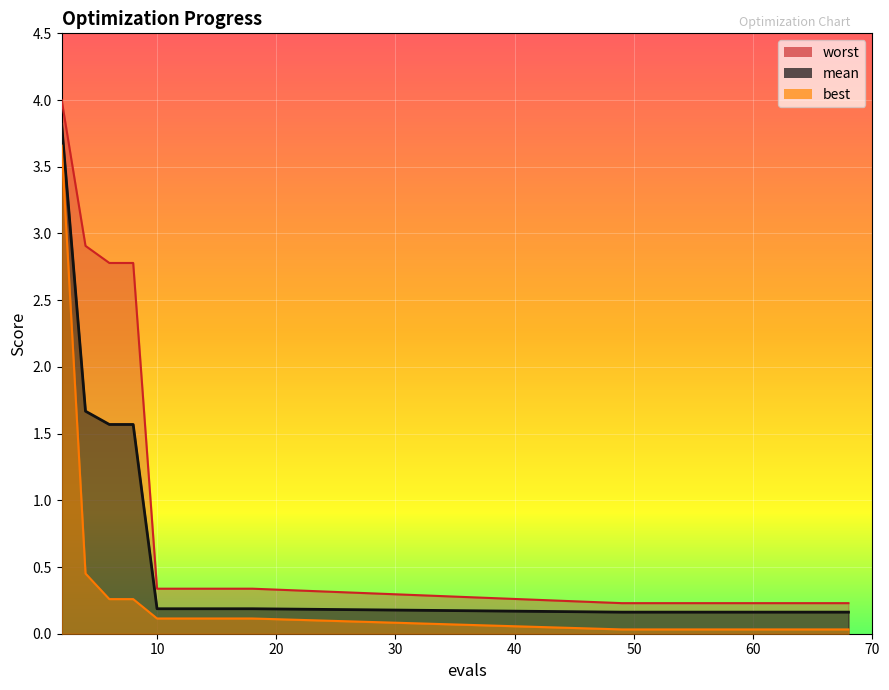

Is the value of mean at 12 greater than the value of worst at 10?

No